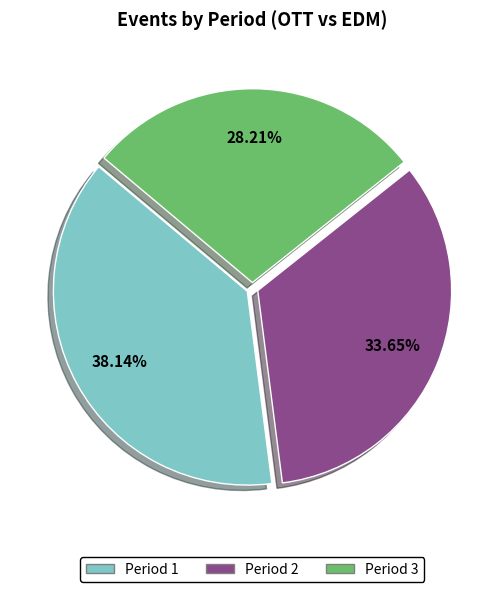

Does any single category account for the majority?

No